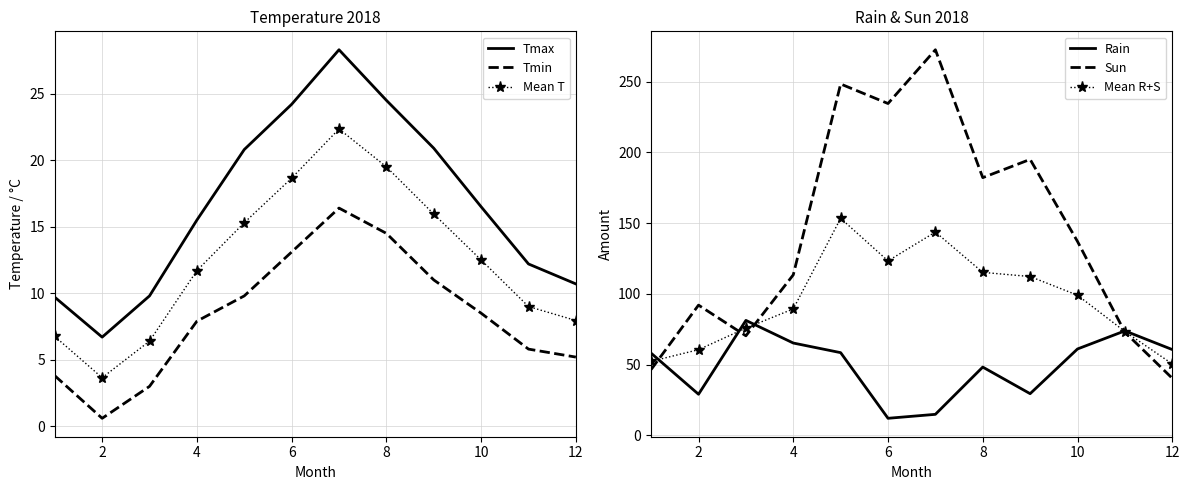

What is the sum of all Tmax values?

199.8